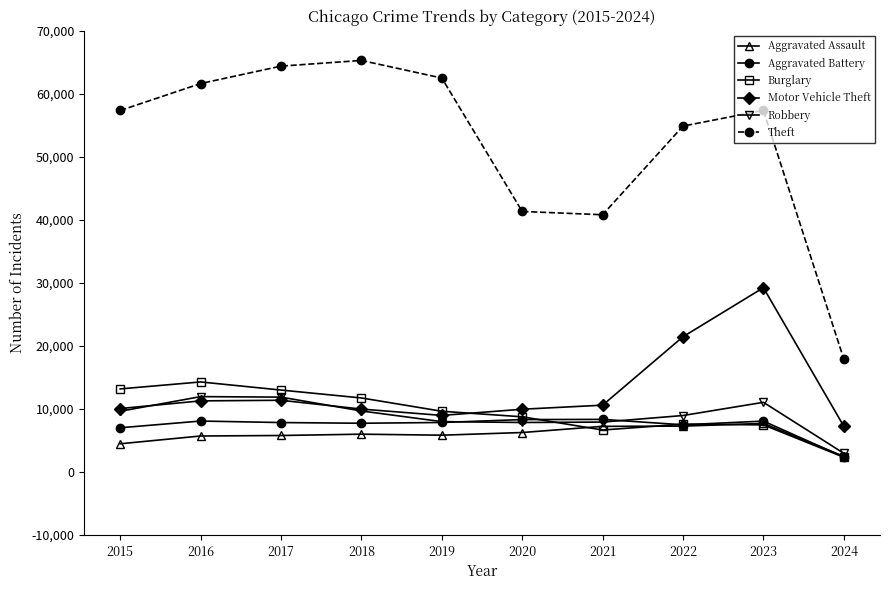

What is the minimum value for Theft?

17904